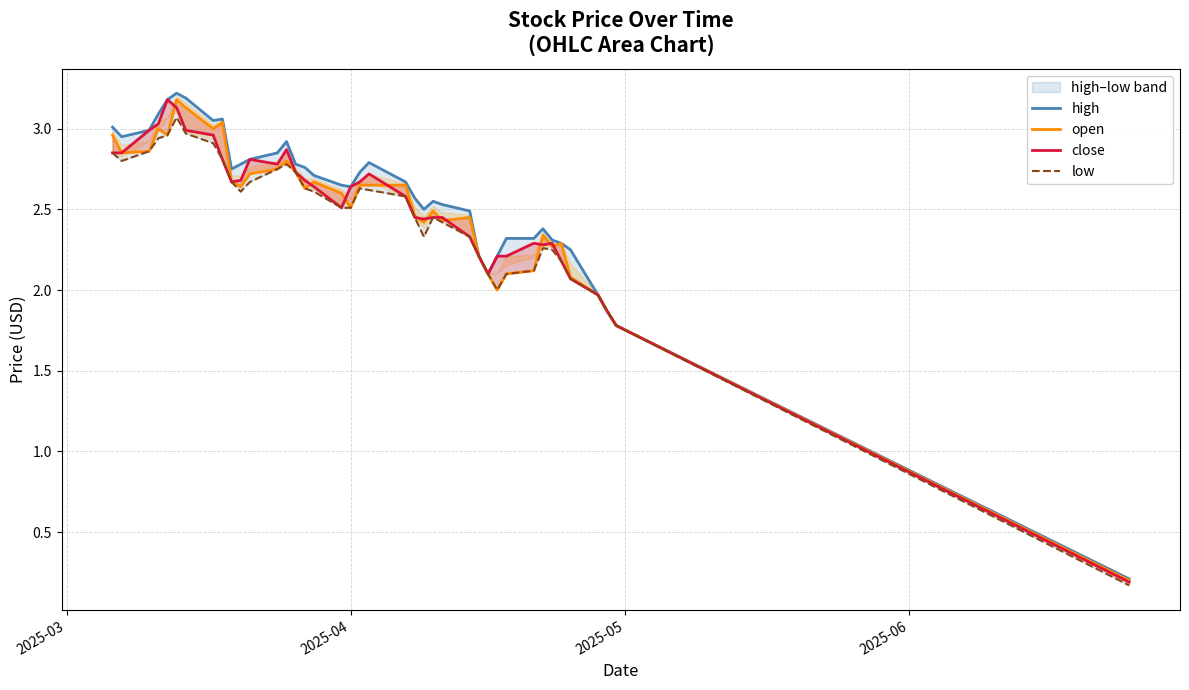

How many values in the high series exceed 2?

36